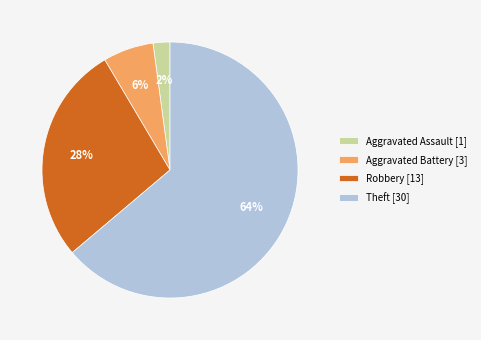

Which slice is the largest?

Theft [30]